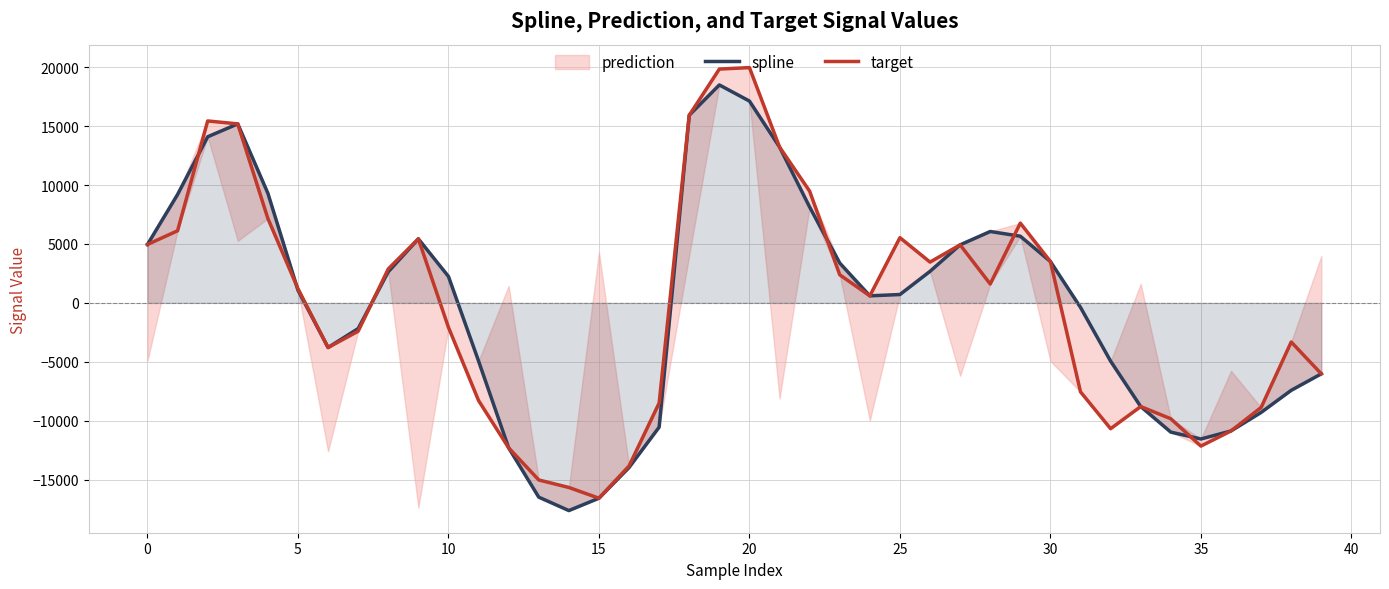

What is the sum of all target values?

-11092.7